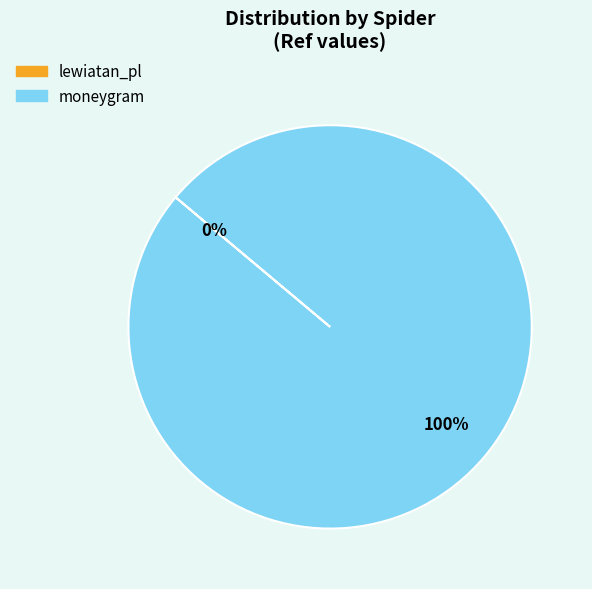

Is there any slice that represents more than half of the pie?

Yes